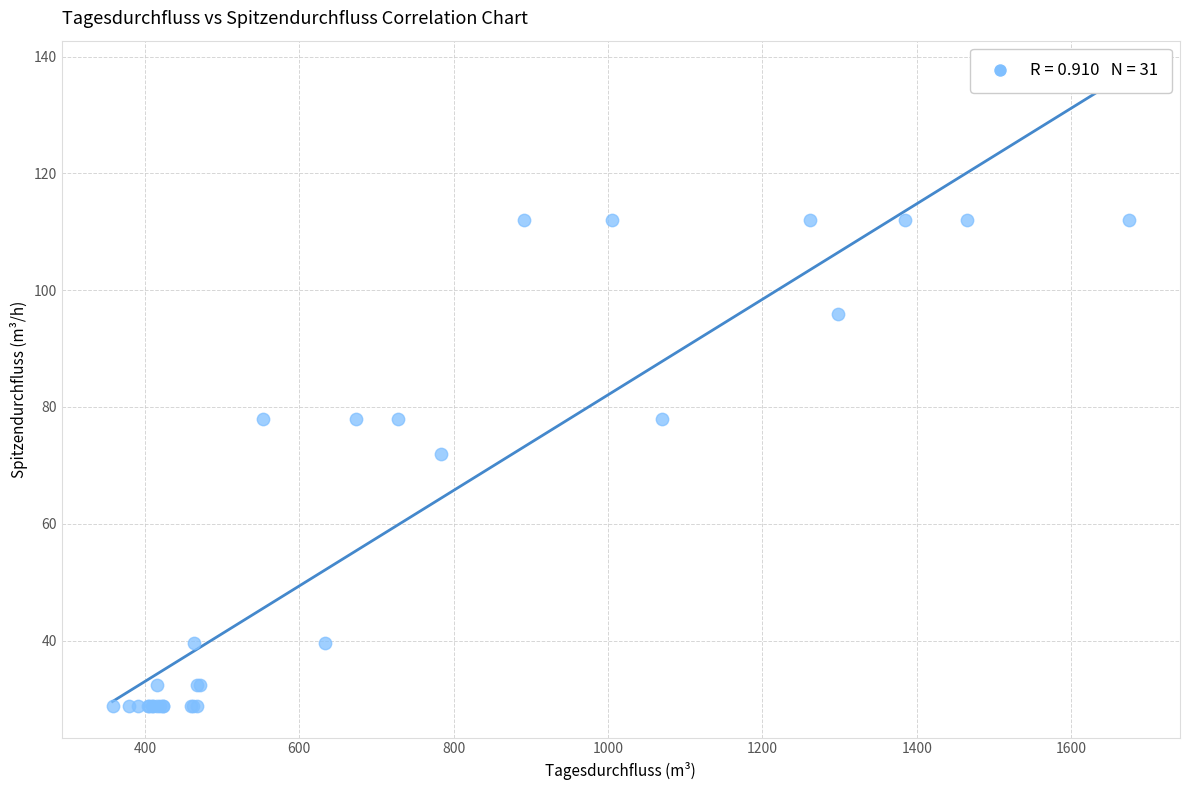

What Y value in the scatter plot is closest to 70?

72.0